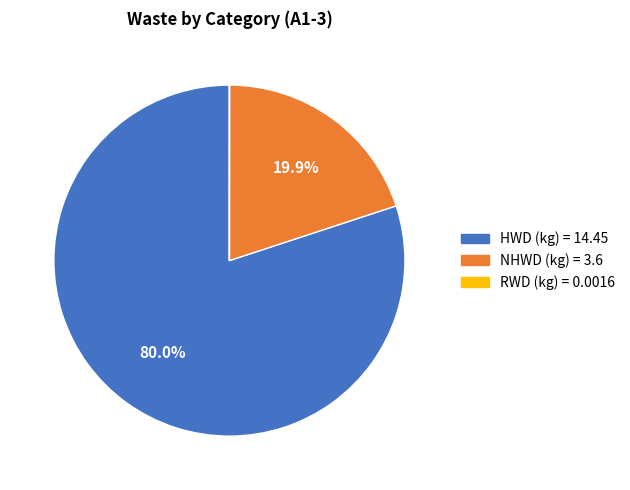

How much of the chart is everything except NHWD (kg)?

80.1%